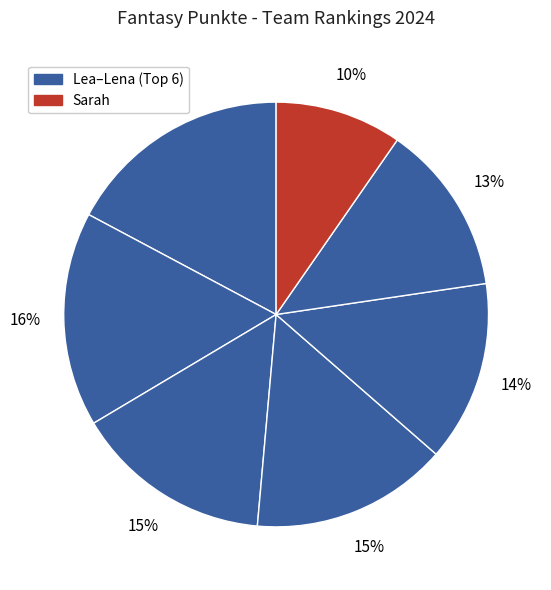

To the nearest percent, what is the difference between the largest and smallest slice percentages?

8%